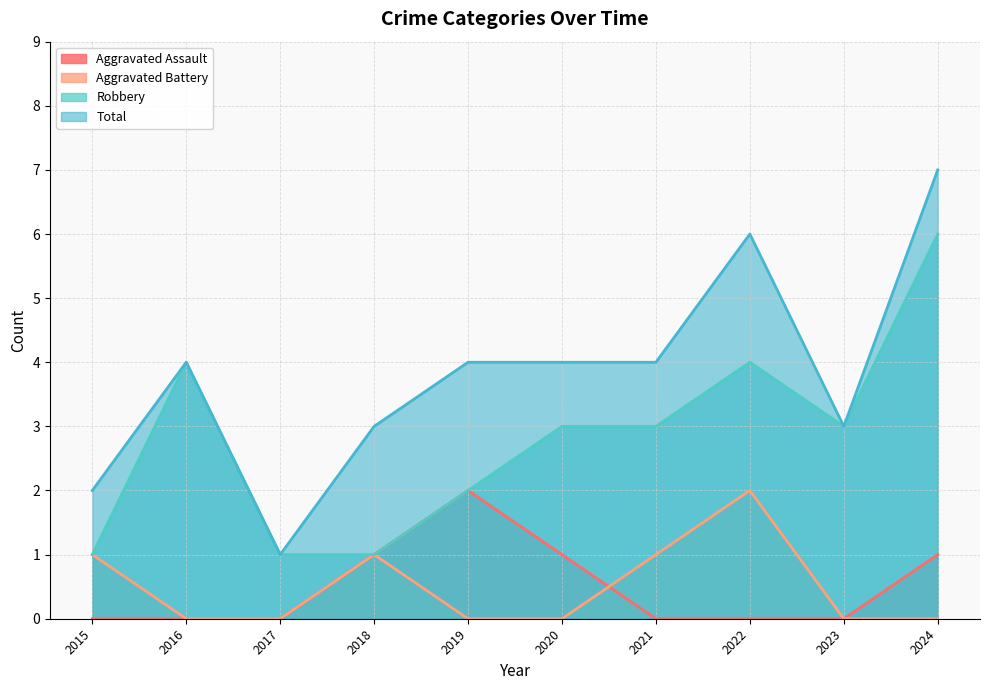

At which category is the sum across all series the highest?

2024